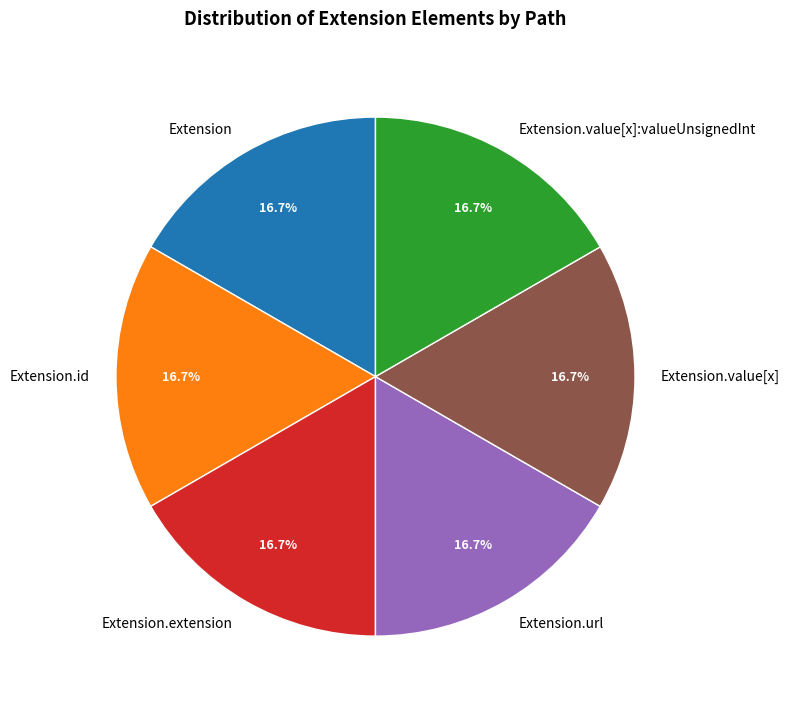

Is the sum of Extension.value[x] and Extension.url greater than half?

No